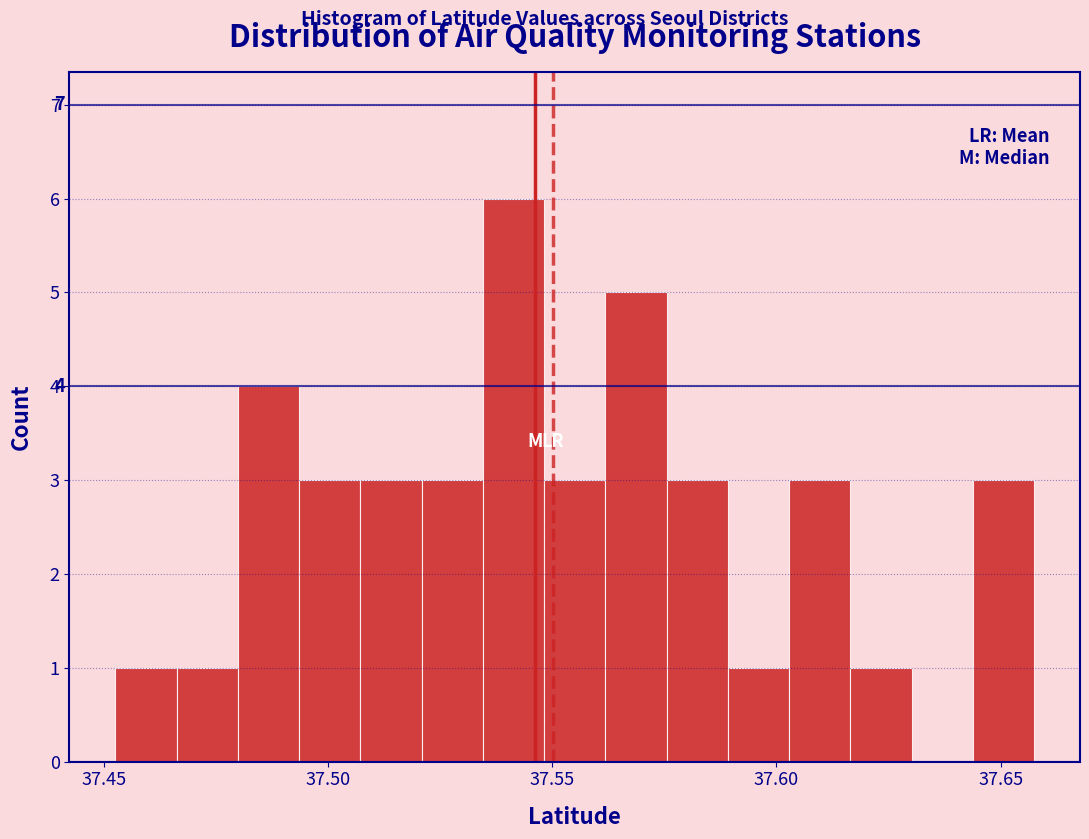

Read against the x-axis, roughly where is the centre of the tallest bar?

37.540